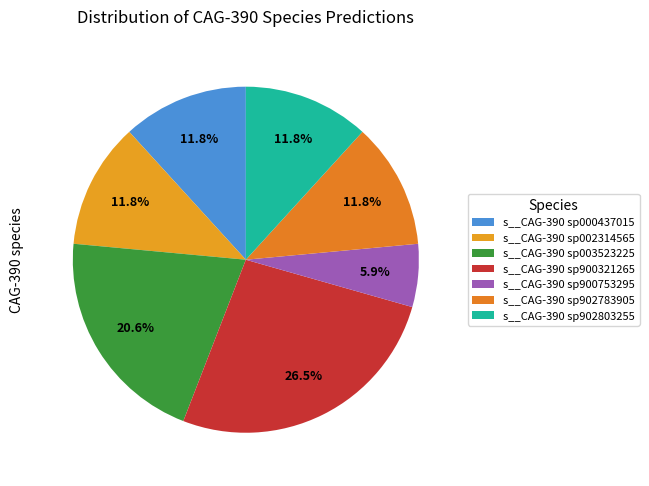

Does s__CAG-390 sp900753295 account for over 50% of the chart?

No